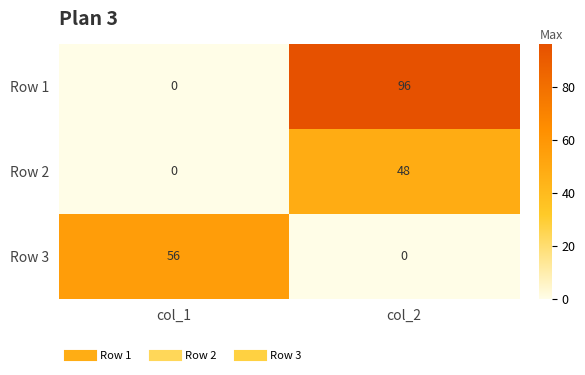

At which category is the sum across all series the highest?

col_2